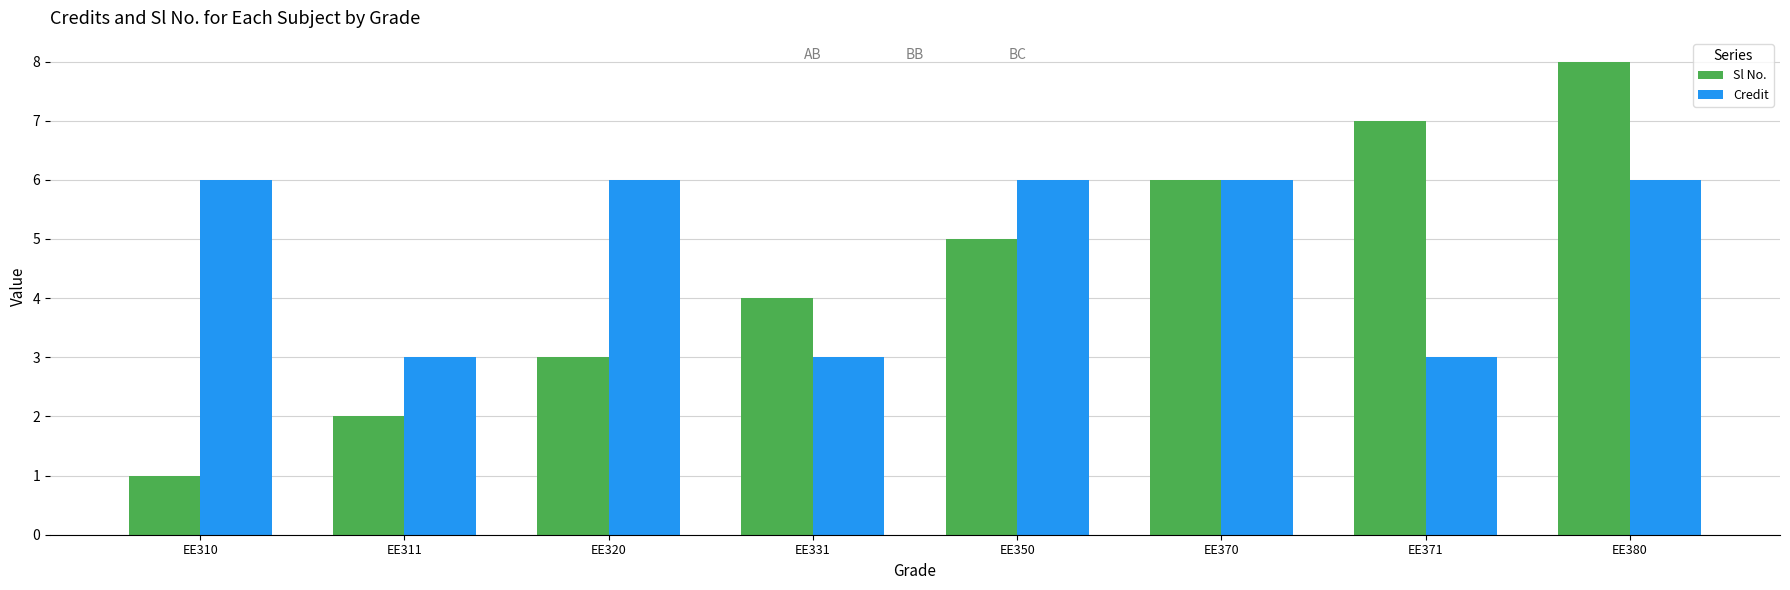

The value of Credit at EE310 is 11. True or false?

False